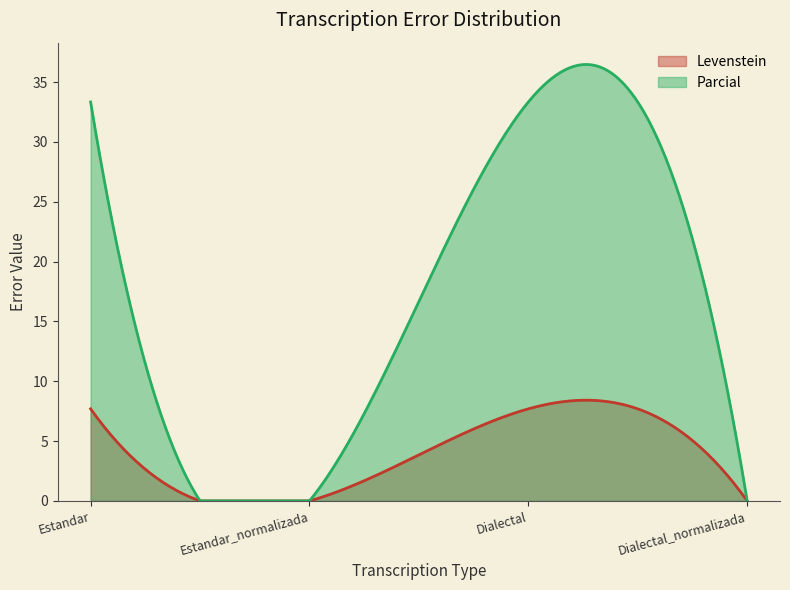

How many data points in Parcial are less than 33?

2